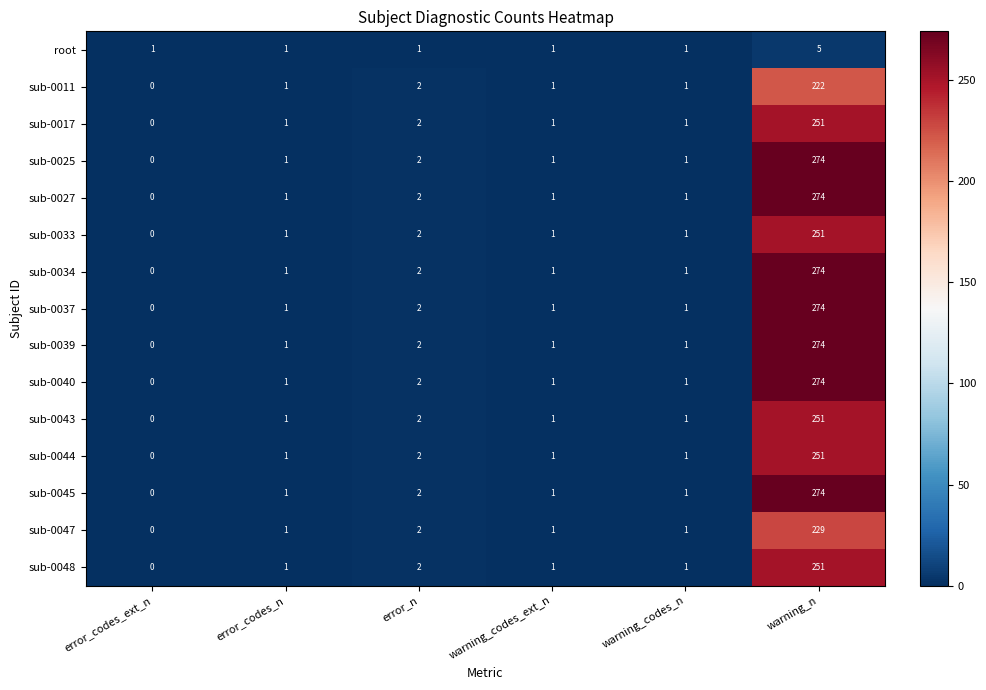

Is it true that sub-0039 equals 0 at error_codes_n?

False